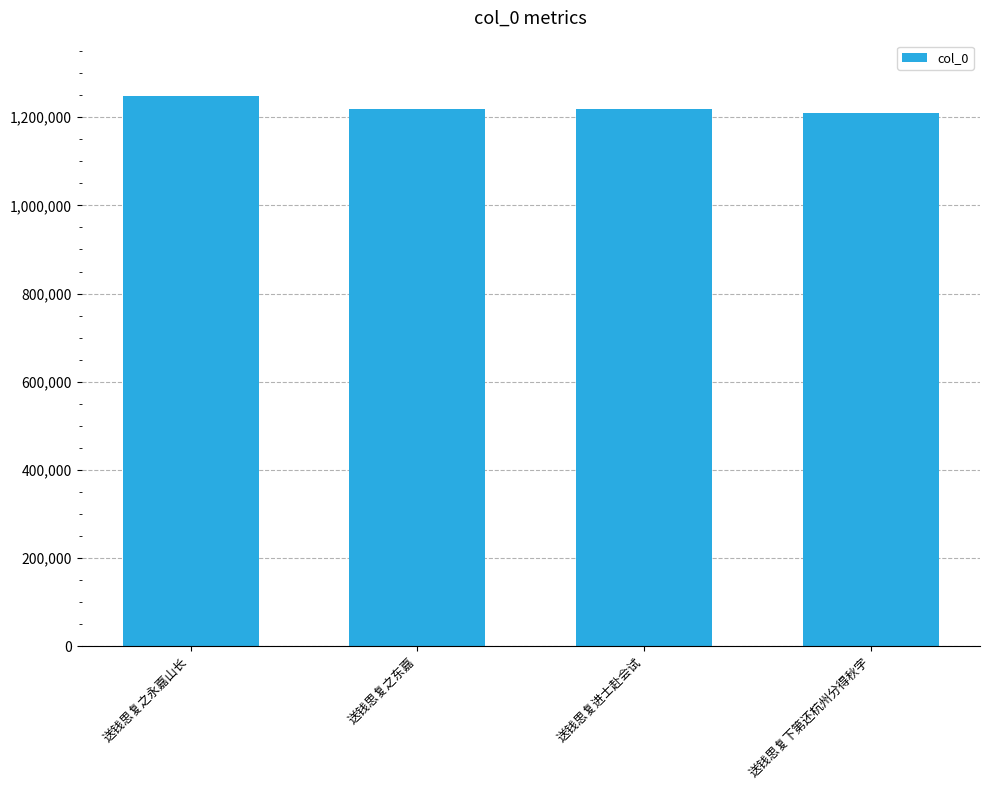

True or false: the data shows 2159992 at 送钱思复进士赴会试.

False